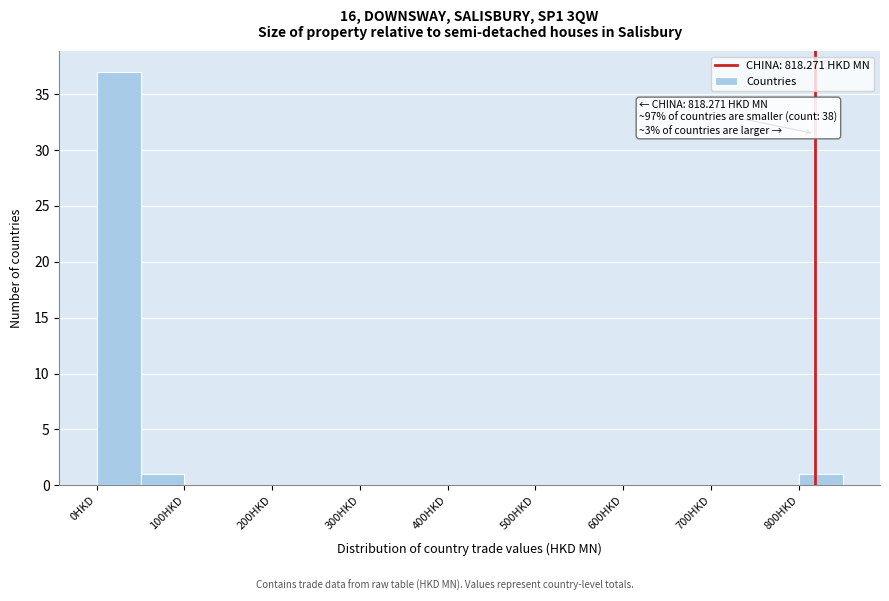

Over which range of the x-axis is the bar tallest?

0 to 50